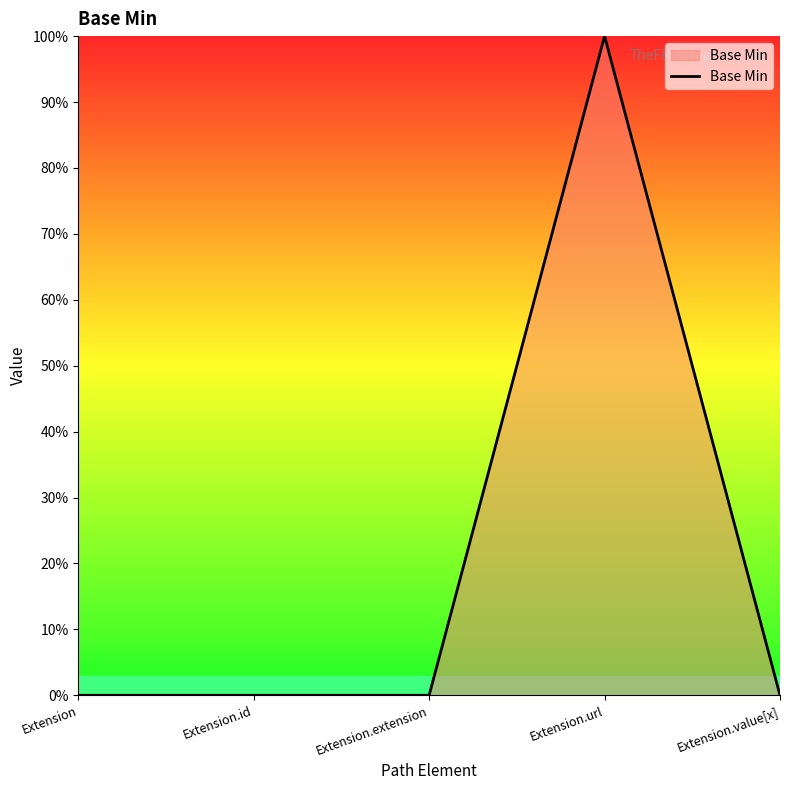

Where is the first local maximum?

Extension.url